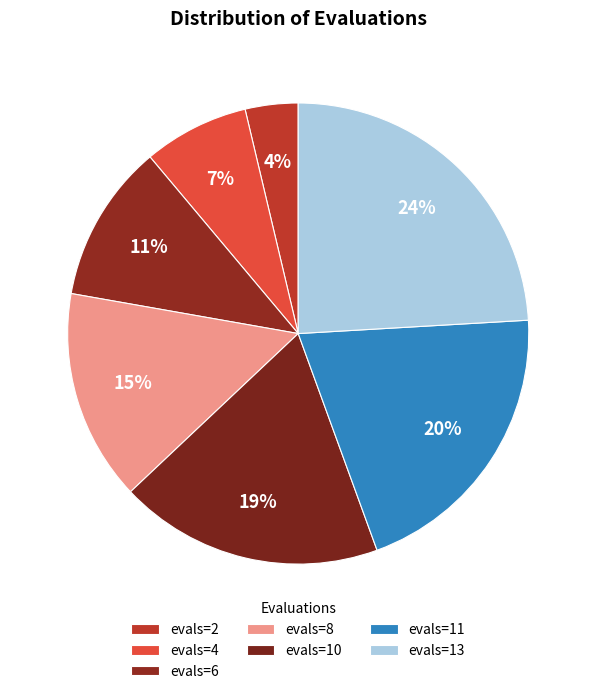

What is the largest slice in the pie chart?

evals=13